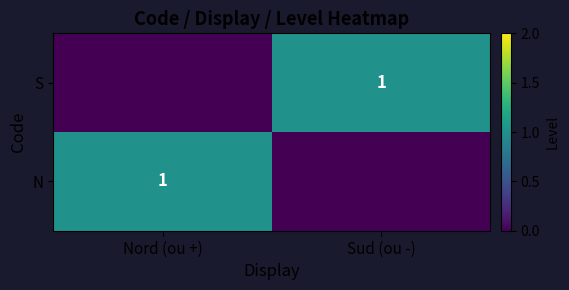

What is the total value across all series at Sud (ou -)?

1